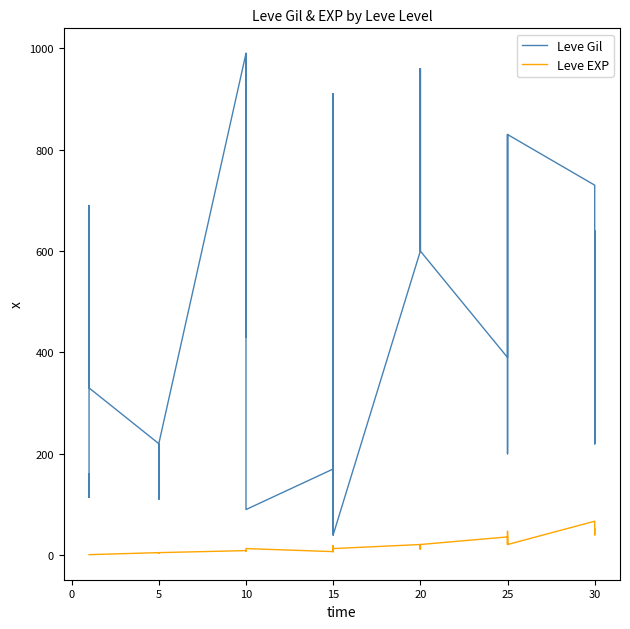

At 10, list the series in order from largest to smallest.

Leve Gil, Leve EXP